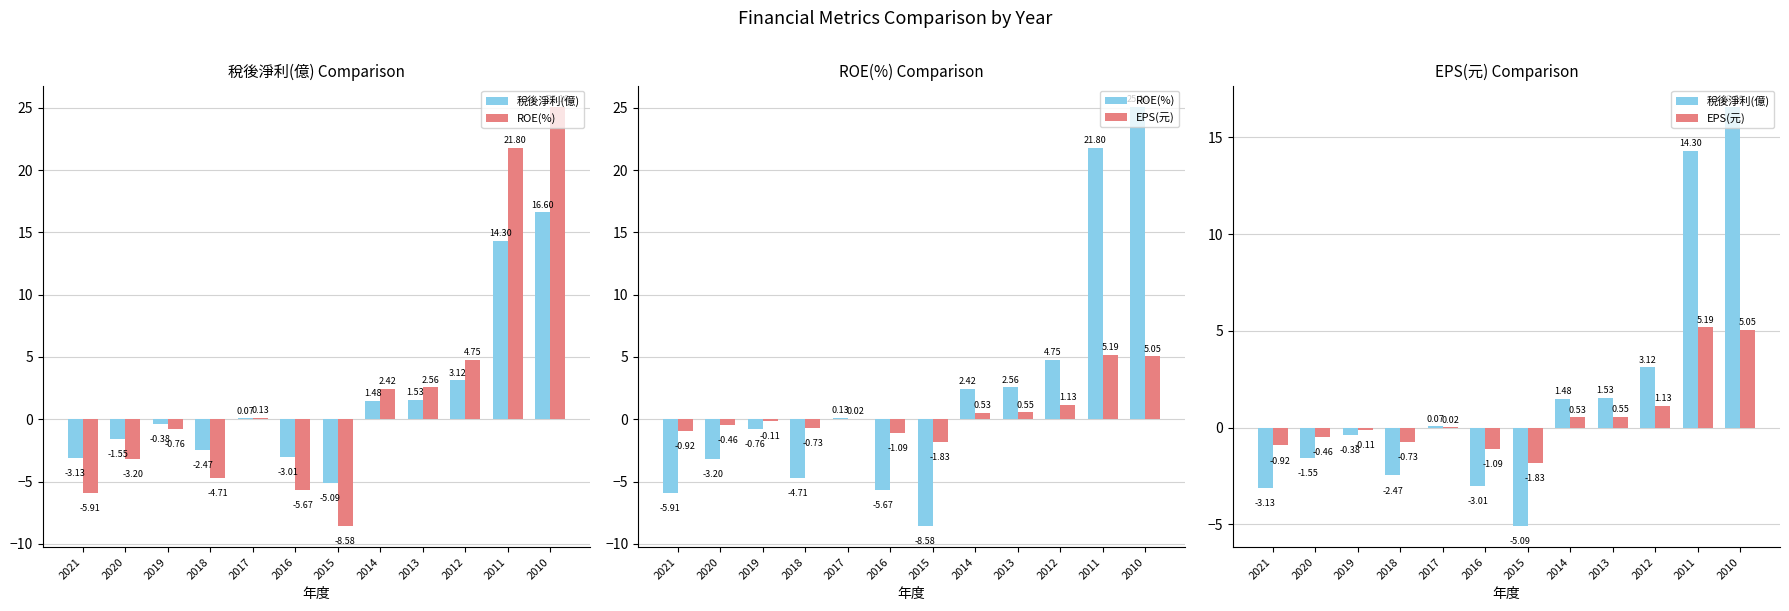

What is the difference between the maximum and minimum values in the EPS(元) series?

7.0